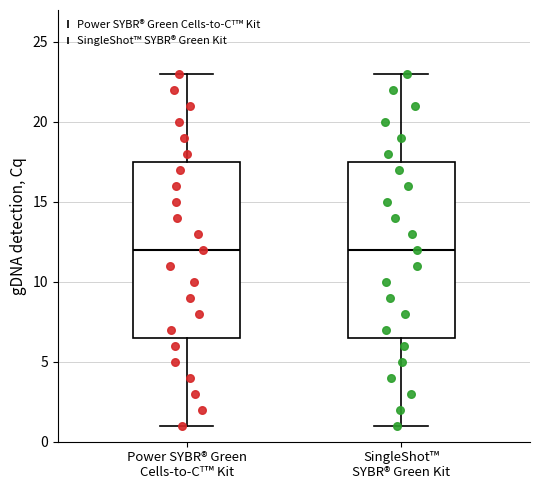

Reading left to right, transcribe this box plot: for each box, give where its median line is, the range the box spans, and where its two whiskers end, as read against the y-axis. The values are not printed on the chart, so give them approximately, as read against the axis.

Power SYBR® Green Cells-to-Cᵀ™ Kit: median 12.0, box 6.5 to 17.5, whiskers 1.0 to 23.0
SingleShot™ SYBR® Green Kit: median 12.0, box 6.5 to 17.5, whiskers 1.0 to 23.0